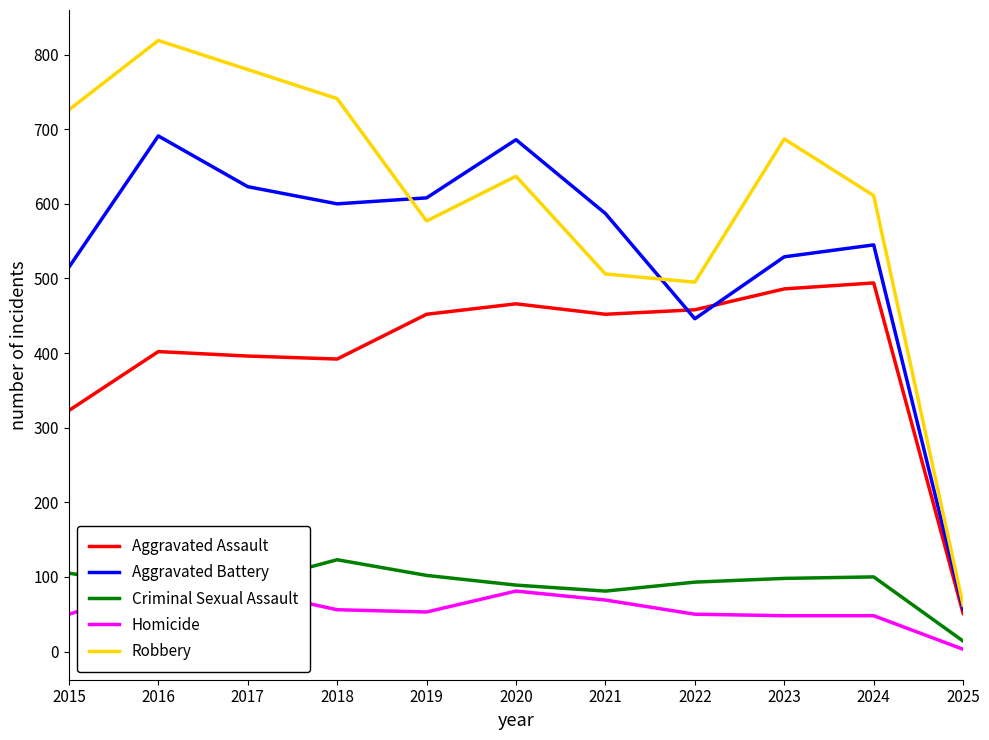

How many lines are shown in the chart?

5